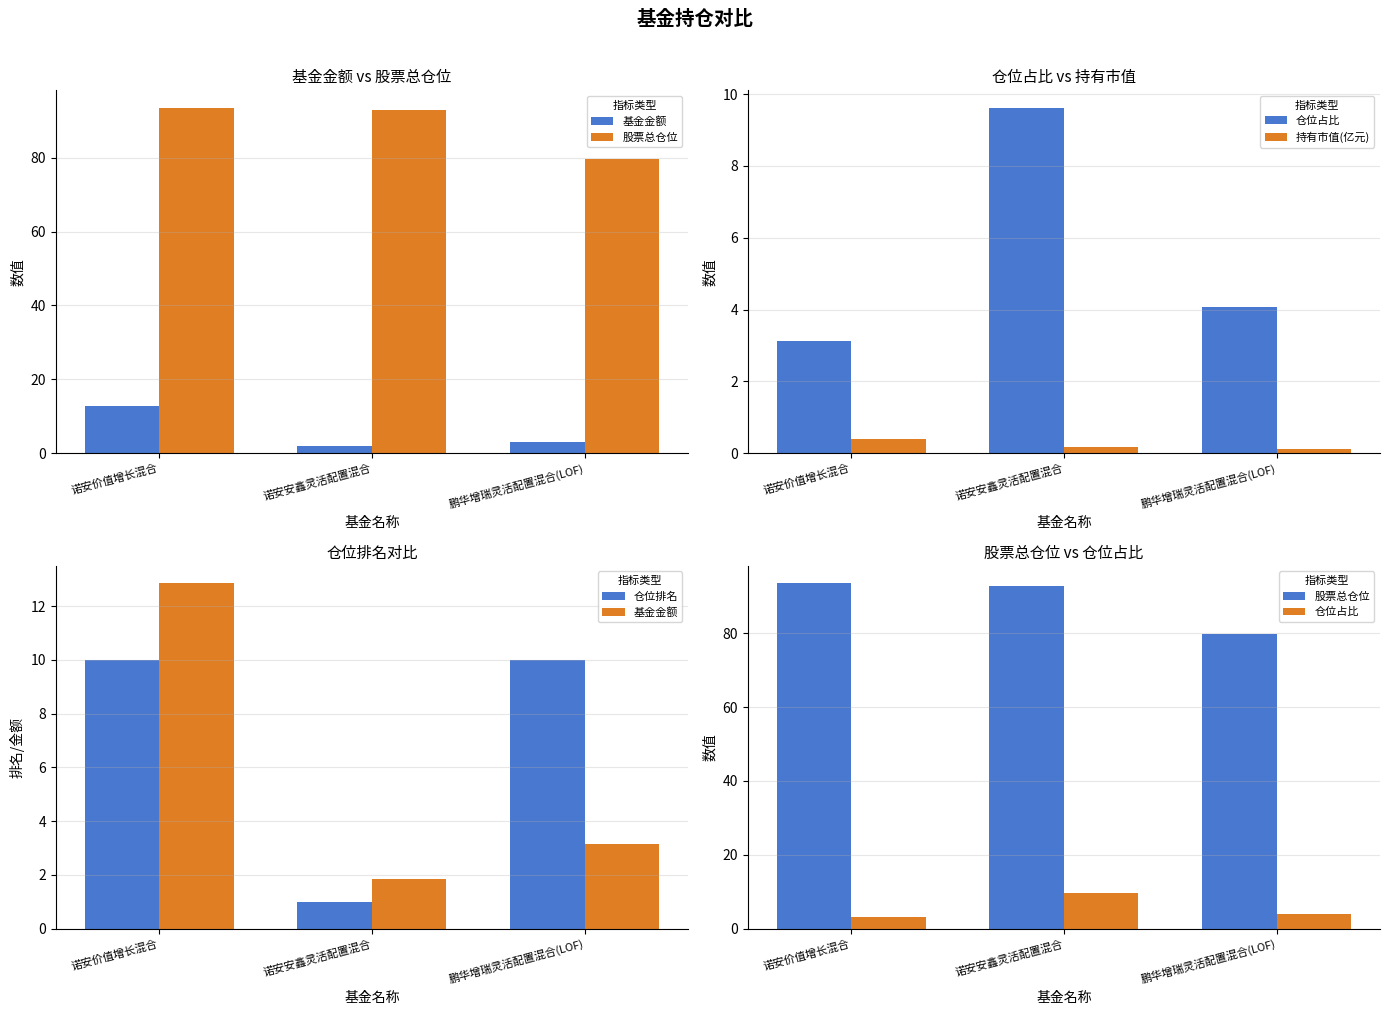

How many distinct data groups are displayed?

5